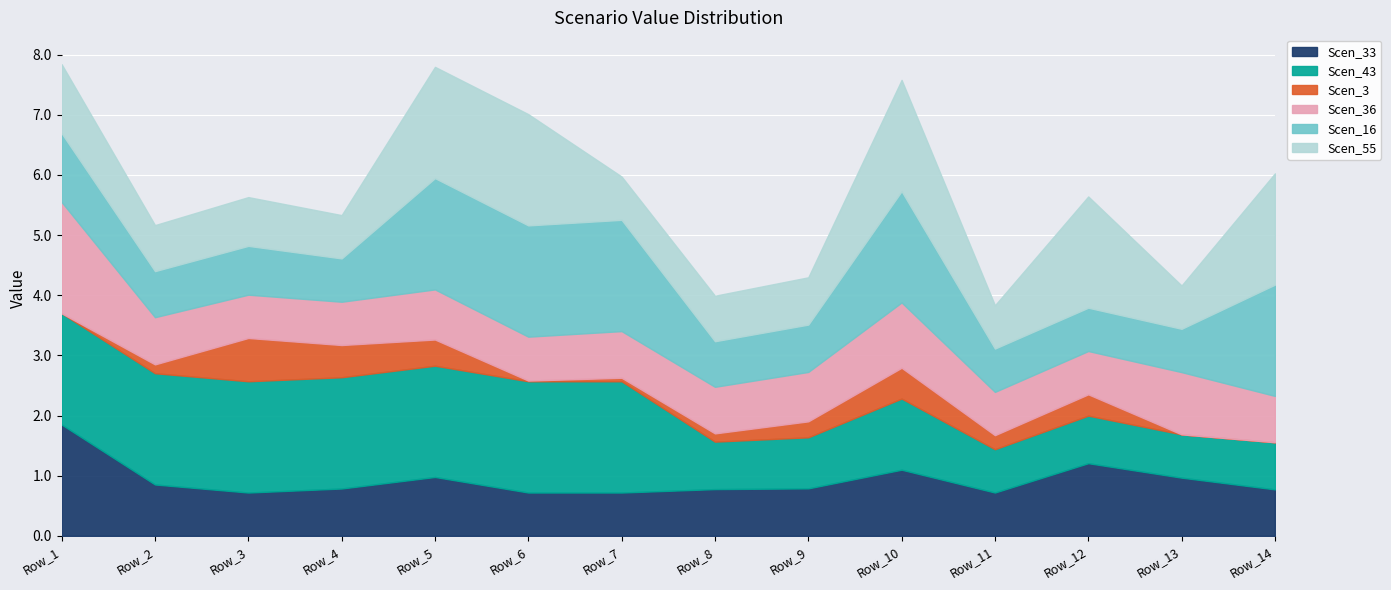

Reading right to left, extract all data points from this chart.

Scen_33: Row_14=0.8	Row_13=1.0	Row_12=1.2	Row_11=0.7	Row_10=1.1	Row_9=0.8	Row_8=0.8	Row_7=0.7	Row_6=0.7	Row_5=1.0	Row_4=0.8	Row_3=0.7	Row_2=0.9	Row_1=1.8
Scen_43: Row_14=0.8	Row_13=0.7	Row_12=0.8	Row_11=0.7	Row_10=1.2	Row_9=0.8	Row_8=0.8	Row_7=1.8	Row_6=1.8	Row_5=1.8	Row_4=1.8	Row_3=1.8	Row_2=1.8	Row_1=1.8
Scen_3: Row_14=0.0	Row_13=0.0	Row_12=0.4	Row_11=0.2	Row_10=0.5	Row_9=0.3	Row_8=0.1	Row_7=0.1	Row_6=0.0	Row_5=0.4	Row_4=0.5	Row_3=0.7	Row_2=0.1	Row_1=0.0
Scen_36: Row_14=0.8	Row_13=1.0	Row_12=0.7	Row_11=0.7	Row_10=1.1	Row_9=0.8	Row_8=0.8	Row_7=0.8	Row_6=0.7	Row_5=0.8	Row_4=0.7	Row_3=0.7	Row_2=0.8	Row_1=1.8
Scen_16: Row_14=1.8	Row_13=0.7	Row_12=0.7	Row_11=0.7	Row_10=1.8	Row_9=0.8	Row_8=0.8	Row_7=1.8	Row_6=1.8	Row_5=1.8	Row_4=0.7	Row_3=0.8	Row_2=0.8	Row_1=1.1
Scen_55: Row_14=1.8	Row_13=0.7	Row_12=1.8	Row_11=0.7	Row_10=1.8	Row_9=0.8	Row_8=0.8	Row_7=0.7	Row_6=1.8	Row_5=1.8	Row_4=0.7	Row_3=0.8	Row_2=0.8	Row_1=1.1